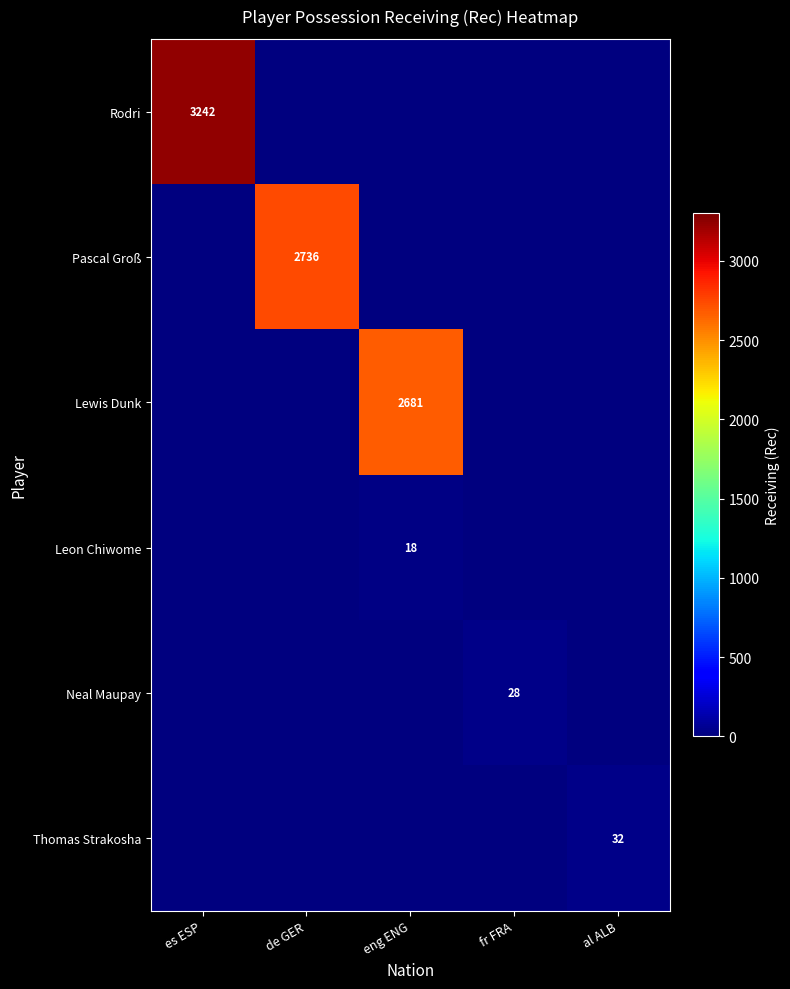

True or false: Rodri has a value of 3242 at es ESP.

True